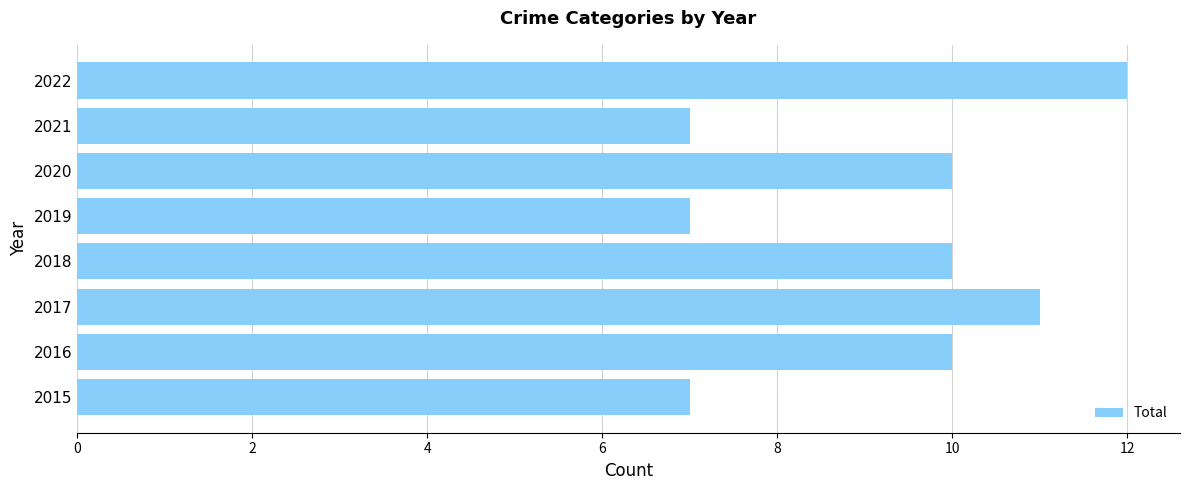

What is the sum of all values?

74